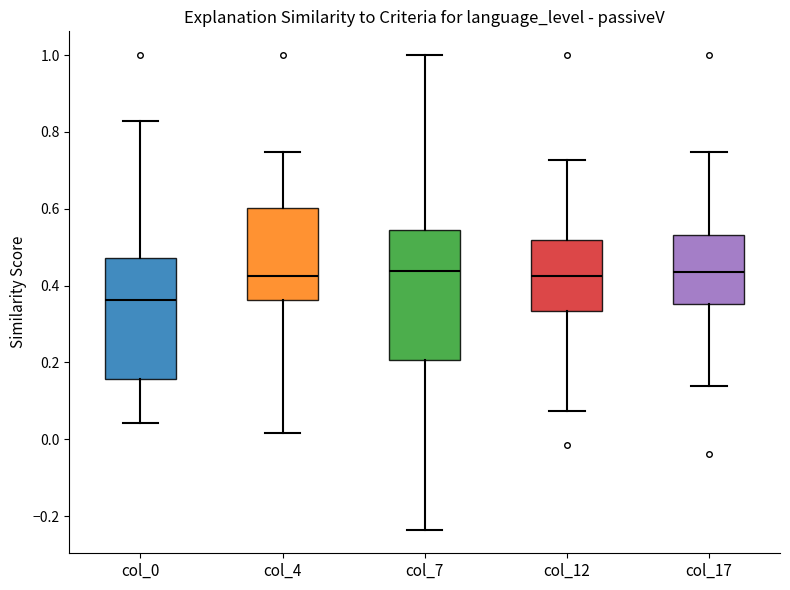

Where is the lower edge of the box for col_7 on the y-axis? The values are not printed on the chart, so give them approximately, as read against the axis.

0.20